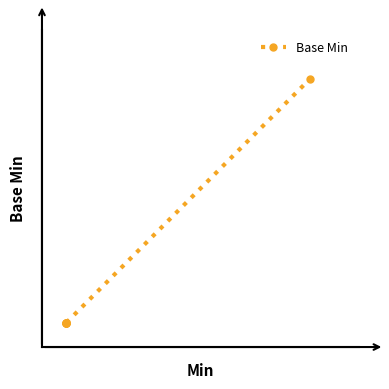

What is the difference between the maximum and minimum values?

1